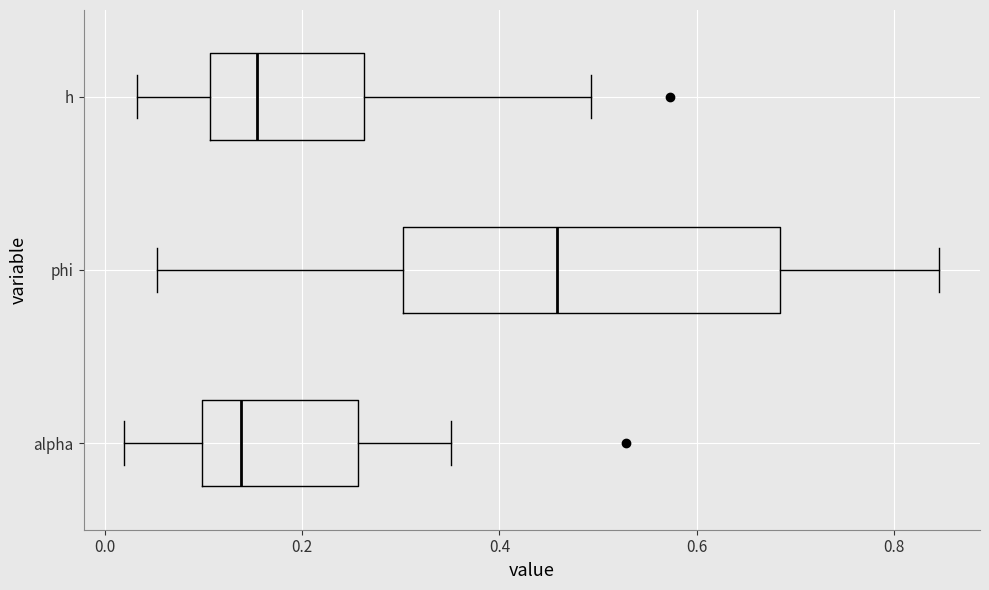

Reading bottom to top, transcribe this box plot: for each box, give where its median line is, the range the box spans, and where its two whiskers end, as read against the x-axis. The values are not printed on the chart, so give them approximately, as read against the axis.

alpha: median 0.14, box 0.10 to 0.26, whiskers 0.02 to 0.36
phi: median 0.46, box 0.30 to 0.68, whiskers 0.06 to 0.84
h: median 0.16, box 0.10 to 0.26, whiskers 0.04 to 0.50